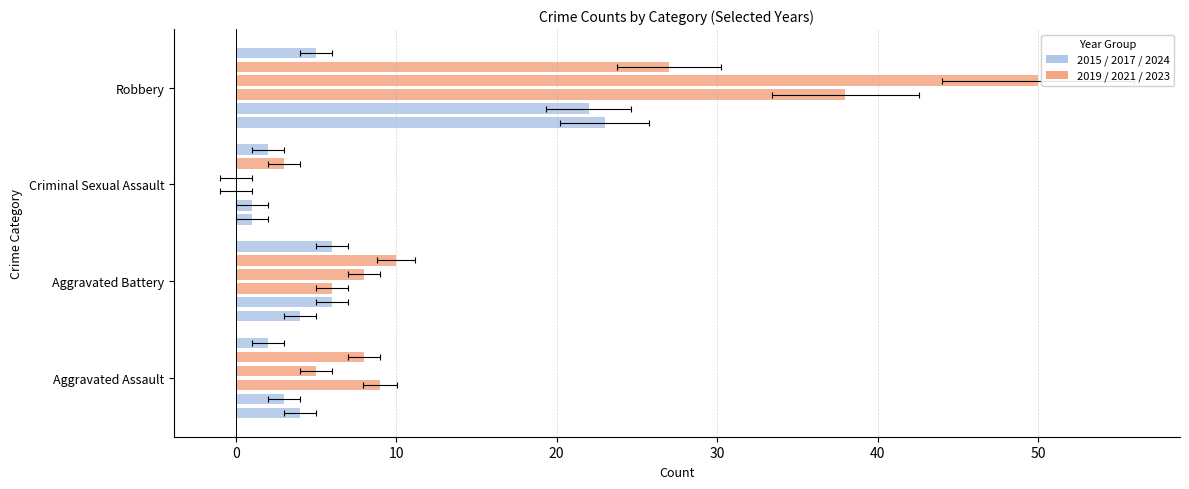

Which category has the highest value in the 2018 series?

Robbery